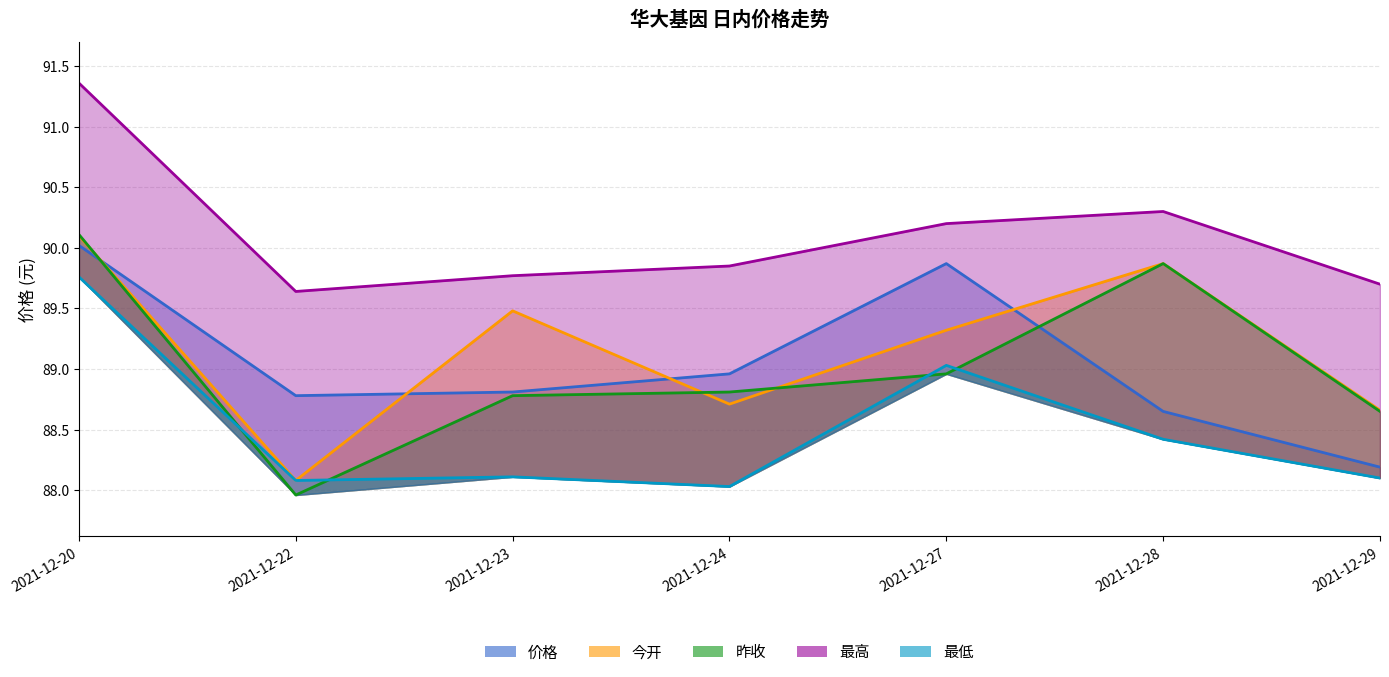

How many times do 今开 and 昨收 cross each other?

3